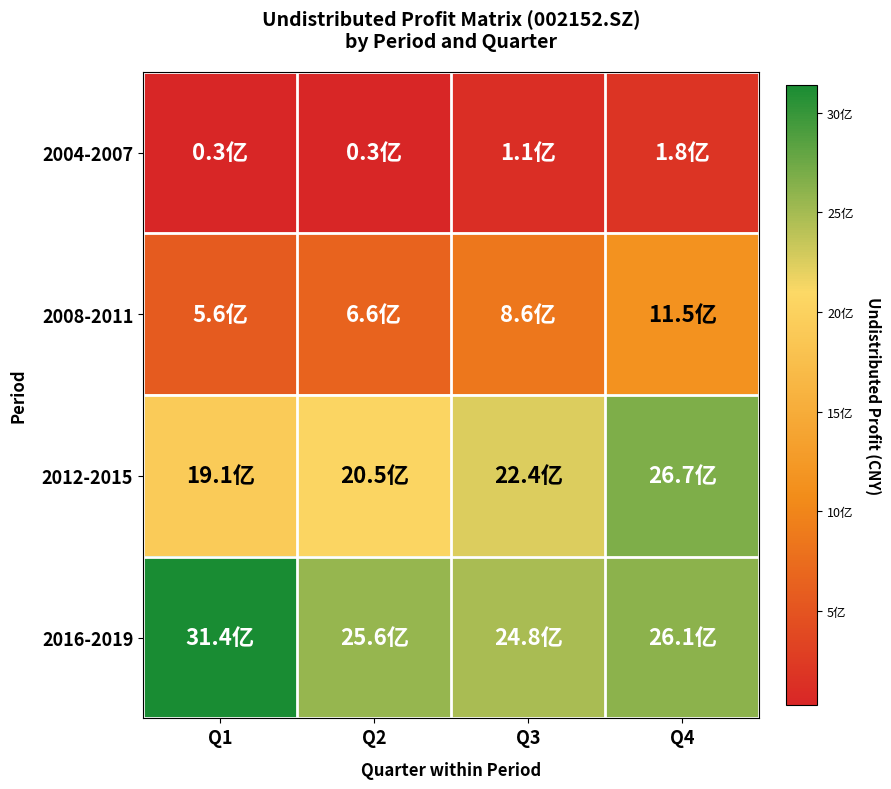

Reading left to right, what are all the values shown in this chart?

2004-2007: Q1=26413435.9	Q2=30969185.8	Q3=112639419.9	Q4=184046792.1
2008-2011: Q1=561588291.3	Q2=656202604.8	Q3=856254785.4	Q4=1146422224.8
2012-2015: Q1=1911456422.5	Q2=2048027175.8	Q3=2241056886.3	Q4=2670174408.5
2016-2019: Q1=3139752050.6	Q2=2561686117.1	Q3=2477299837.7	Q4=2610796971.6